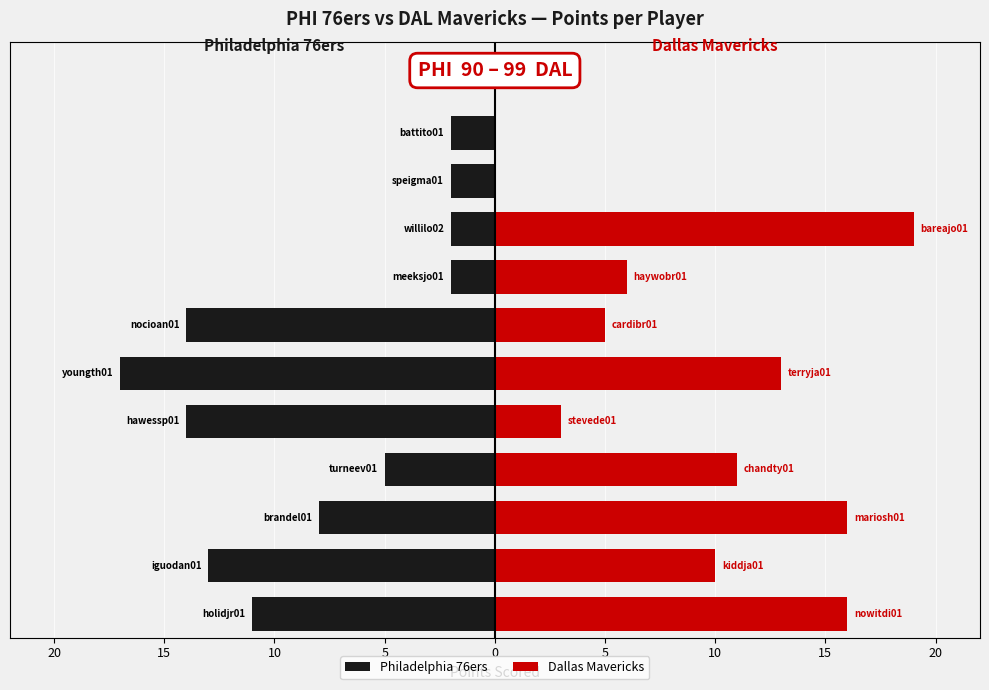

List the series in order of their peak value, highest first.

Dallas Mavericks, Philadelphia 76ers